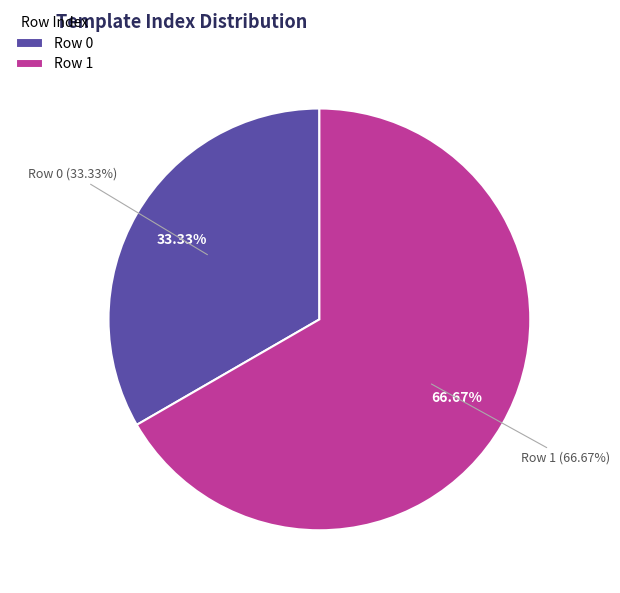

Count the number of slices in the pie.

2